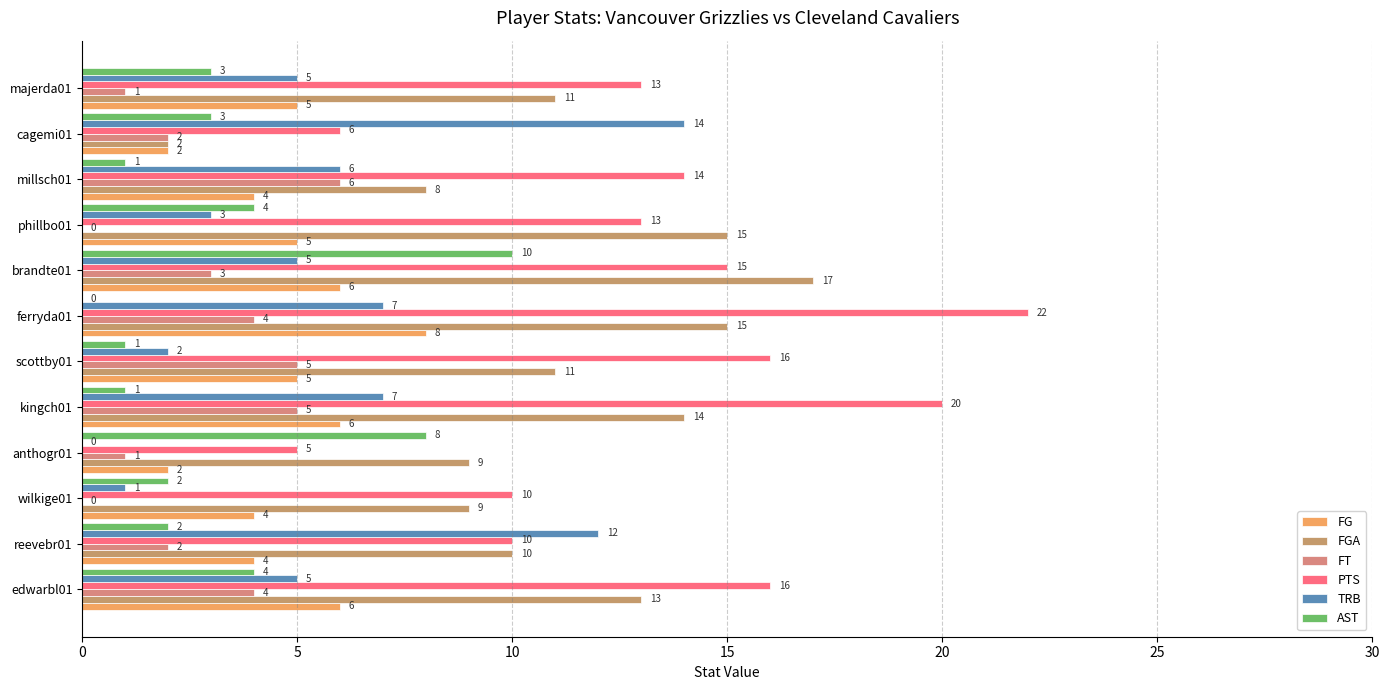

What are all the series names shown in the legend?

FG, FGA, FT, PTS, TRB, AST